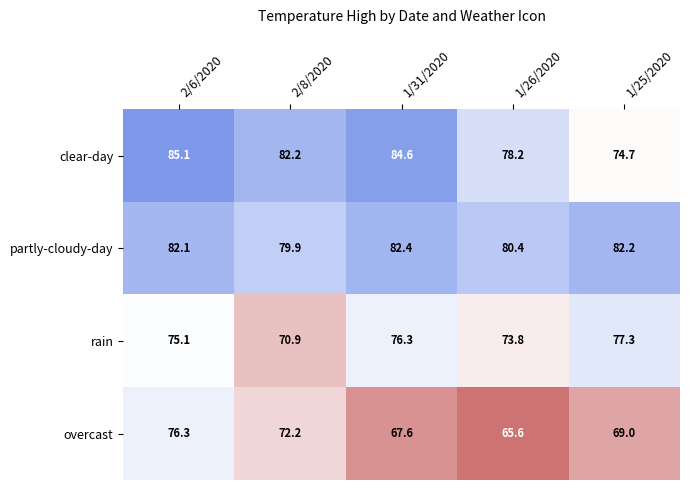

At which category does the chart reach its minimum across all series?

1/26/2020